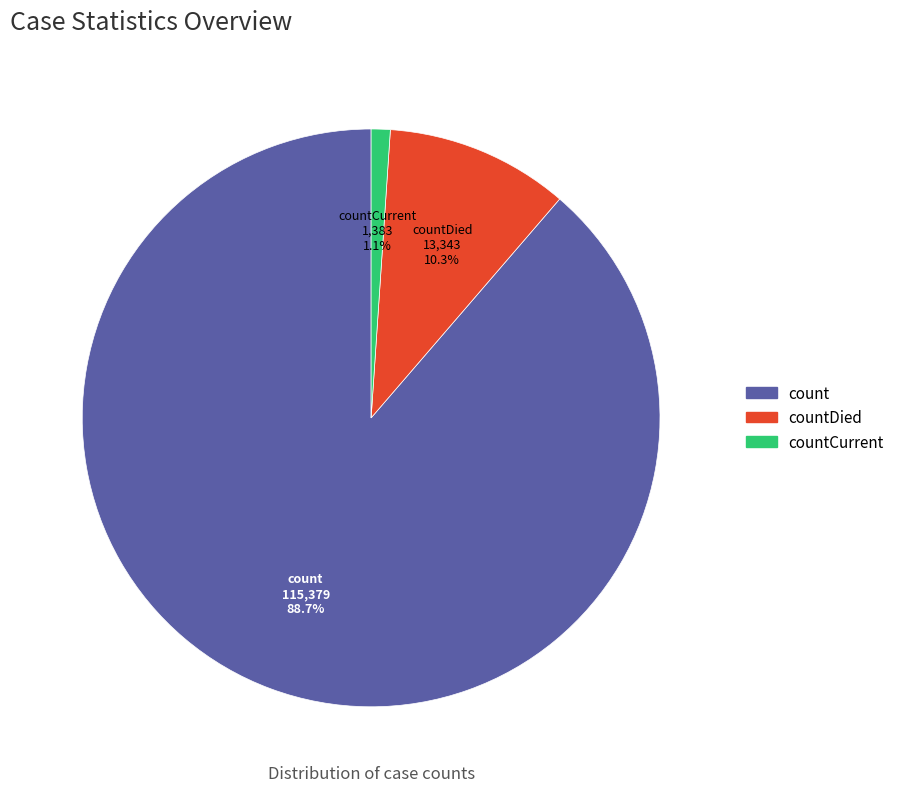

Does any single category account for the majority?

Yes